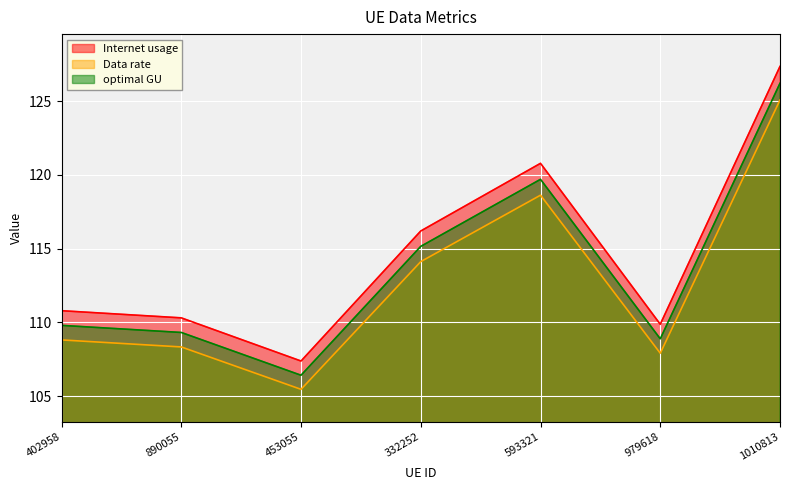

What is the label of the 7th point from the left?

1010813